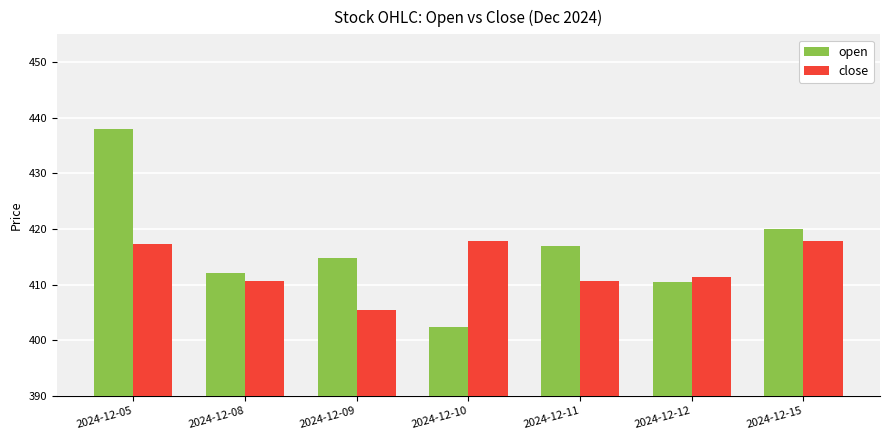

Rank the series by their average value, from lowest to highest.

close, open